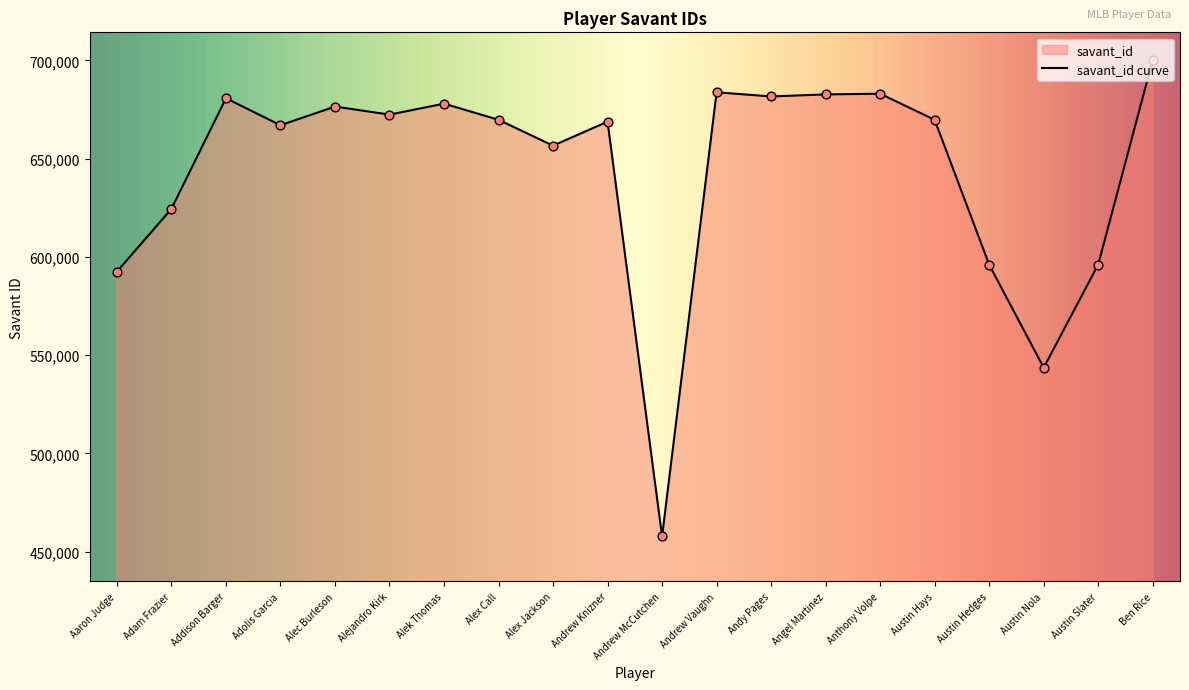

What is the change in value from Addison Barger to Alek Thomas?

-2768